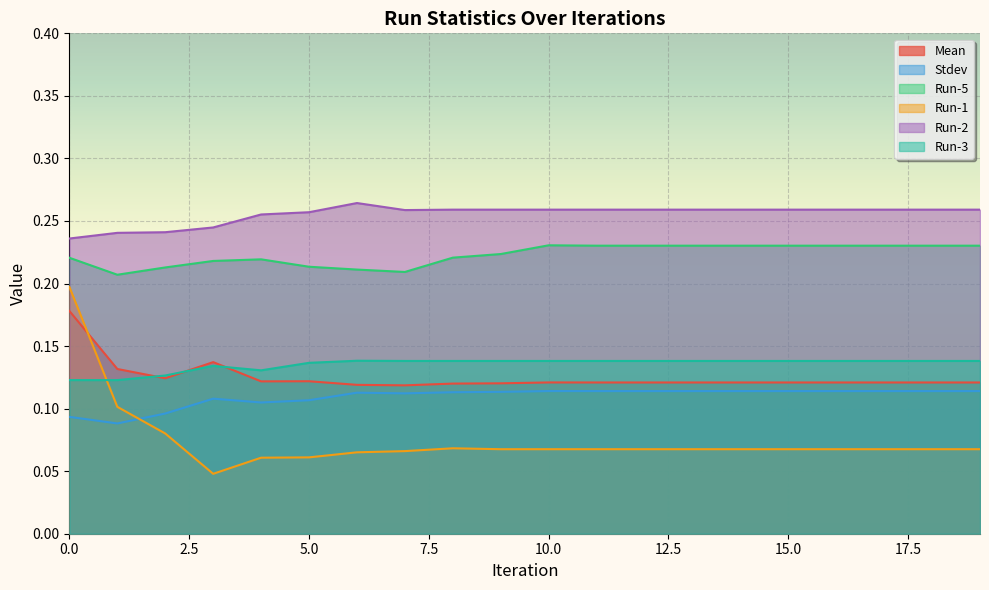

Between 13 and 16, which is larger?

13